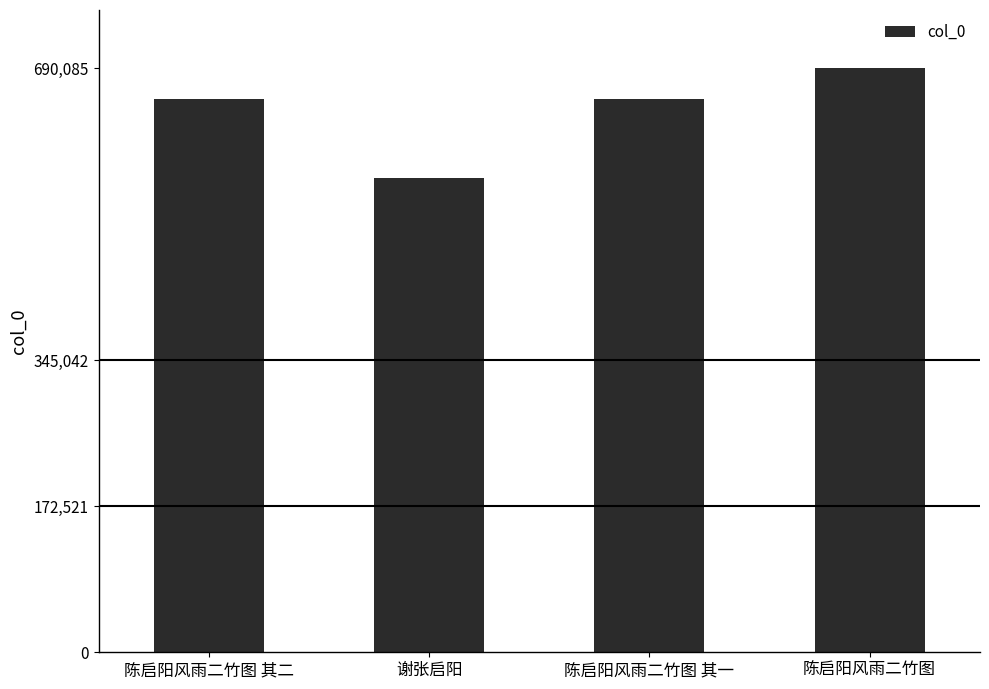

What is the label of the 2nd bar from the right?

陈启阳风雨二竹图 其一